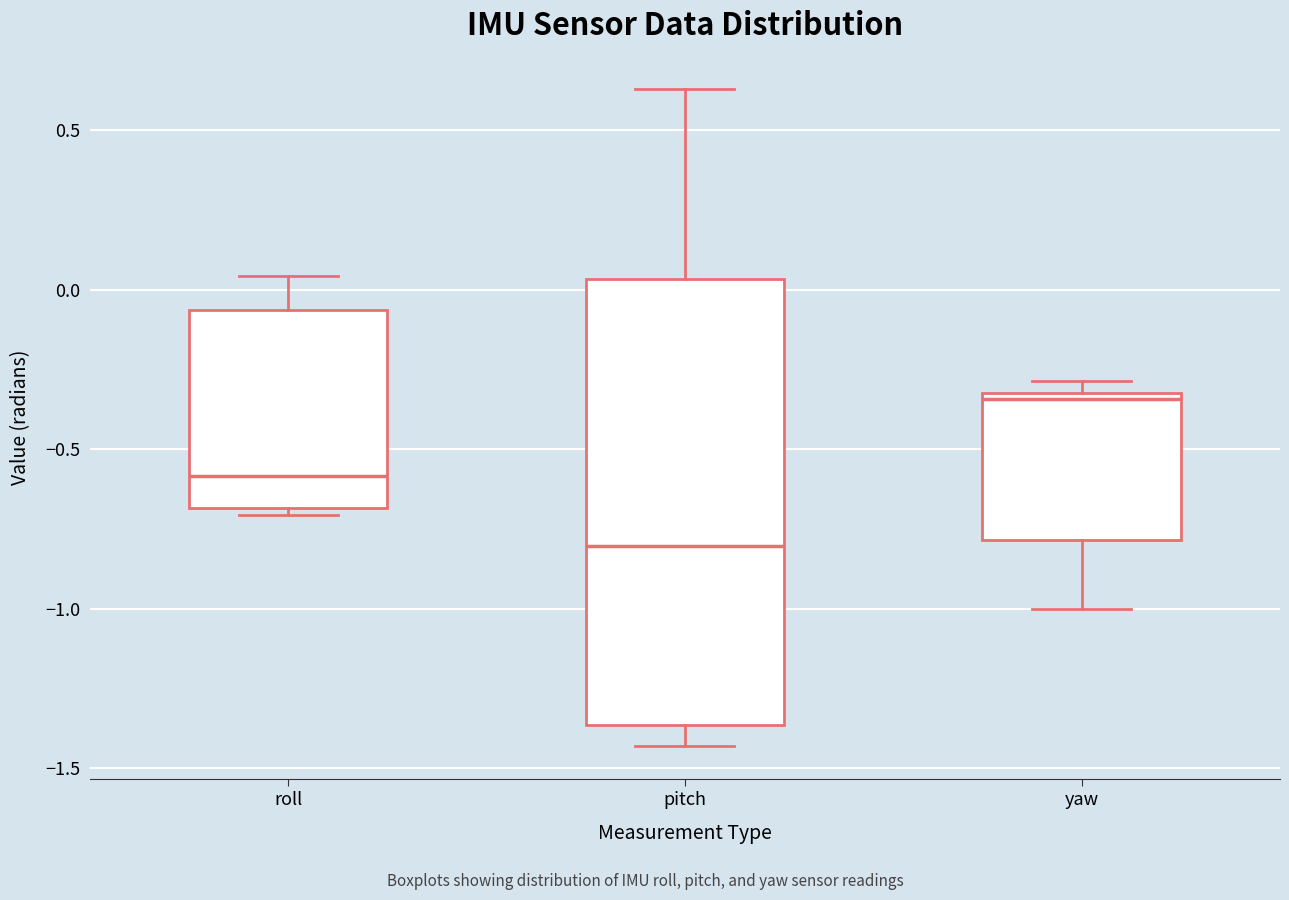

Which box has the lowest median line?

pitch